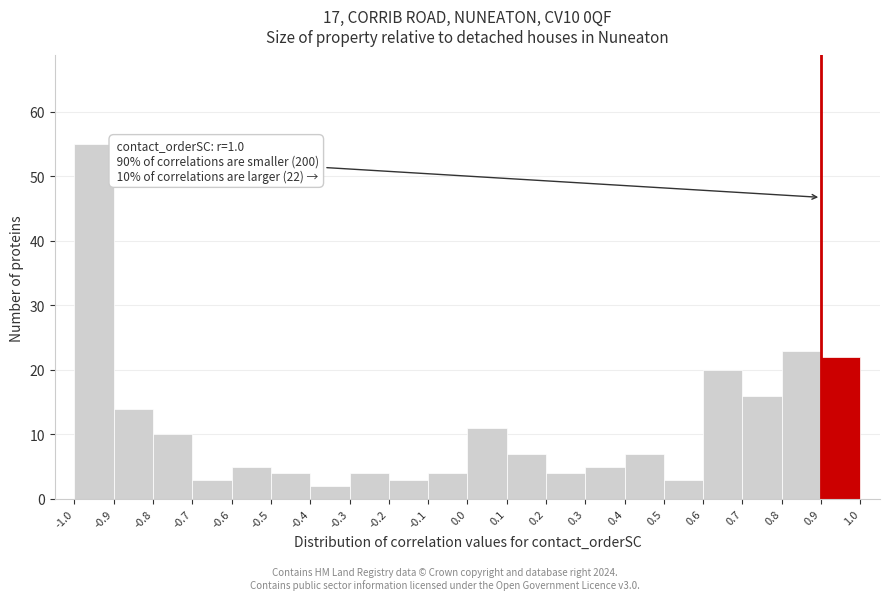

Which range on the x-axis has the tallest bar?

-1.0 to -0.9